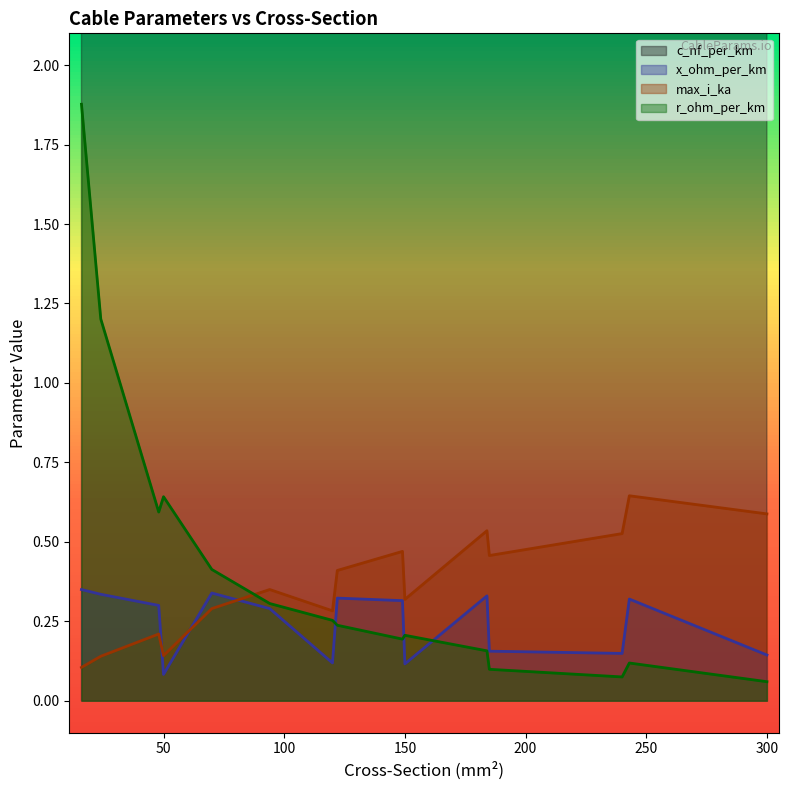

What is the minimum value shown in the chart?

0.1